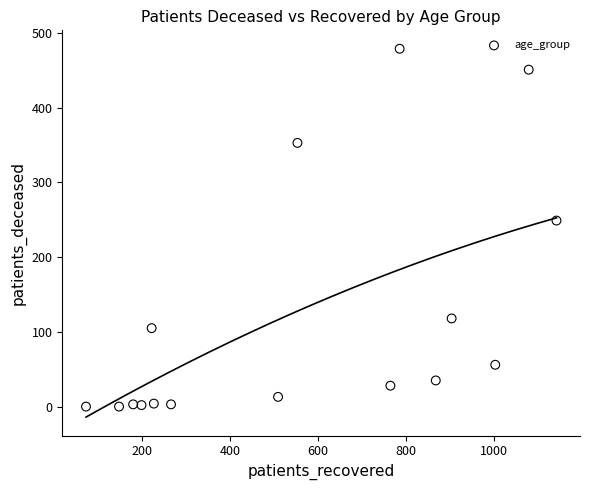

What Y value in the scatter plot is closest to 239?

249